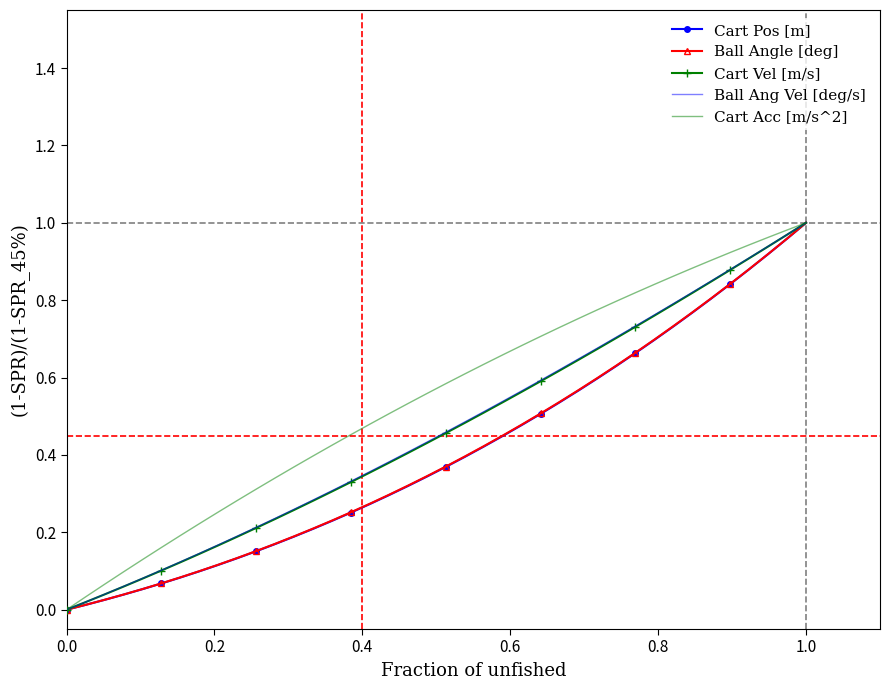

Which series has the largest total across all categories?

Cart Acc [m/s^2]